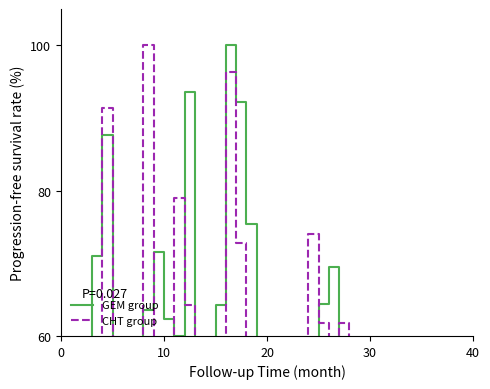

Between 30 and 40, which is larger?

30